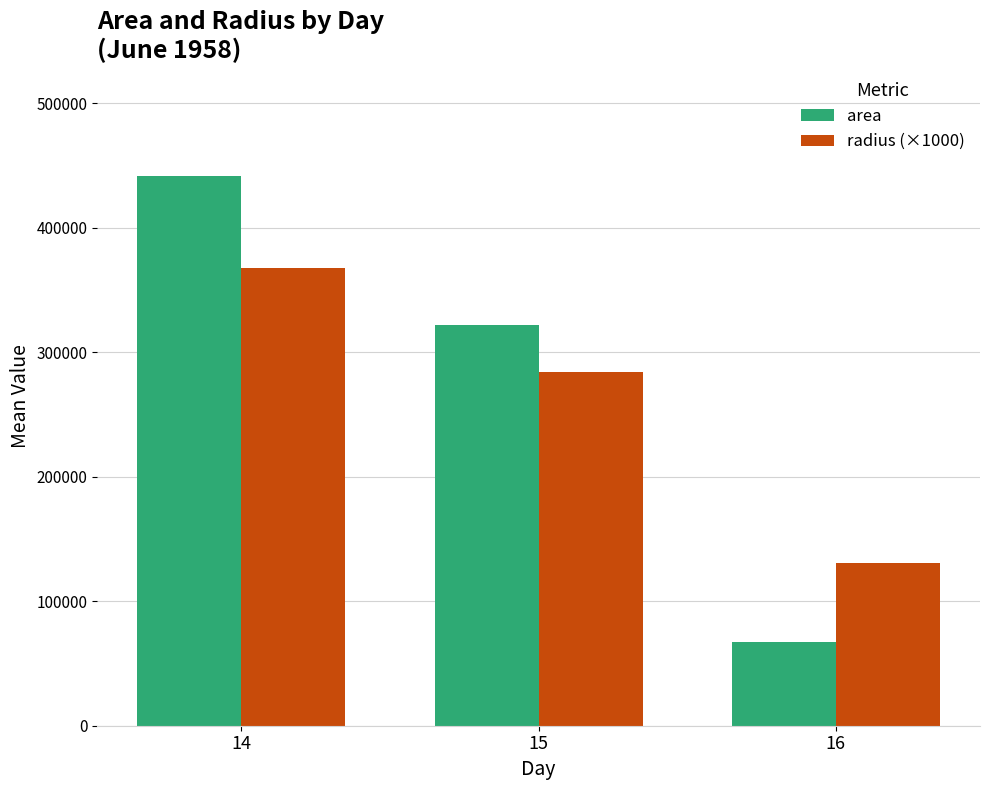

What is the sum of the radius (×1000) values at 14 and 15?

652100.0